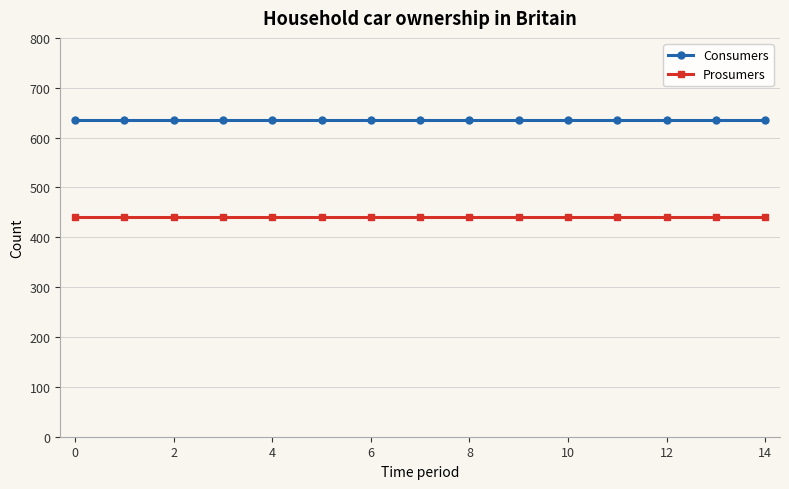

What is the greatest value displayed?

635